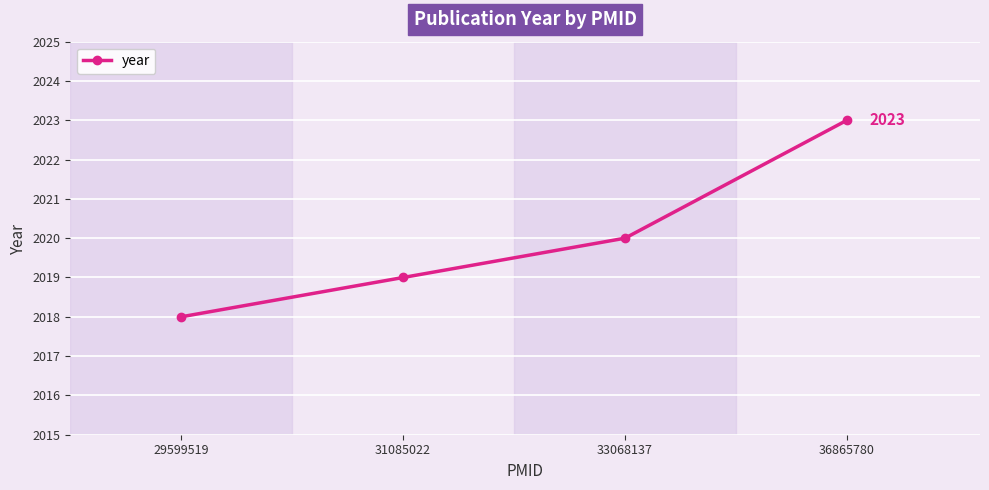

Where is the data nearest to the value 2020?

33068137